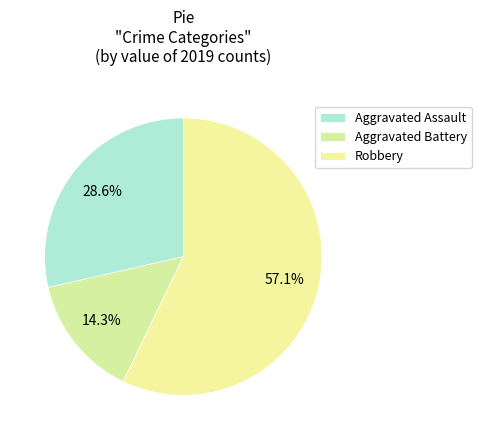

Rank the categories by value from lowest to highest.

Aggravated Battery, Aggravated Assault, Robbery